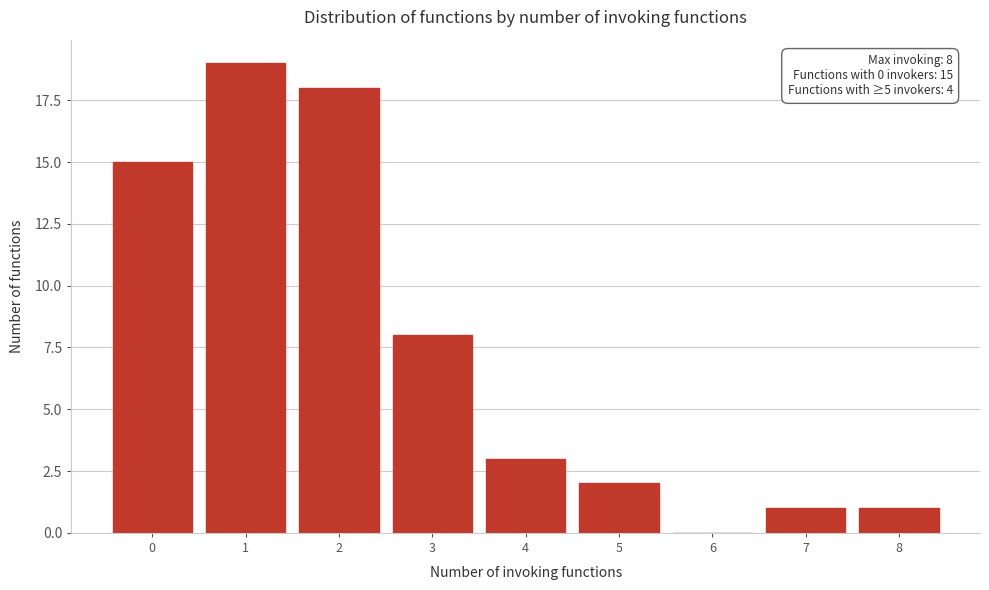

Reading left to right, what are all the values shown in this chart?

0=15	1=19	2=18	3=8	4=3	5=2	6=0	7=1	8=1